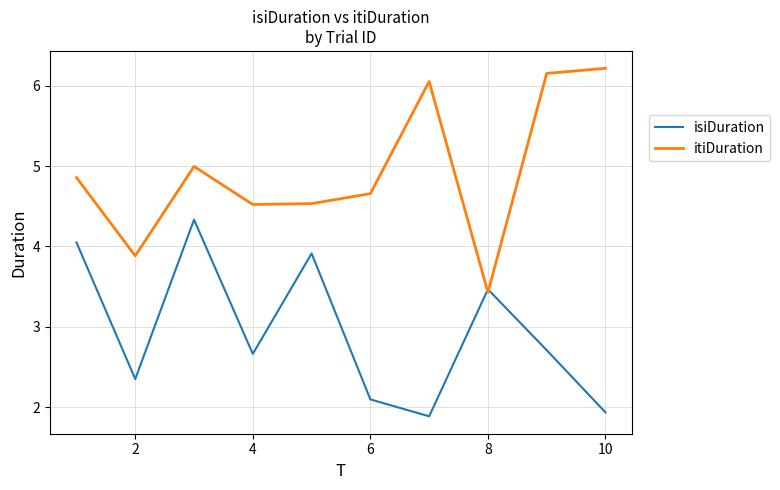

What is the sum of all itiDuration values?

49.3